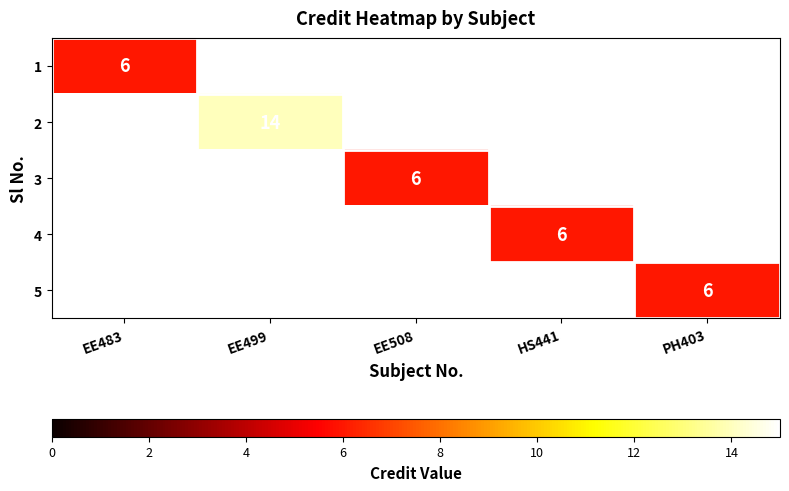

What is the minimum value shown in the chart?

6.0